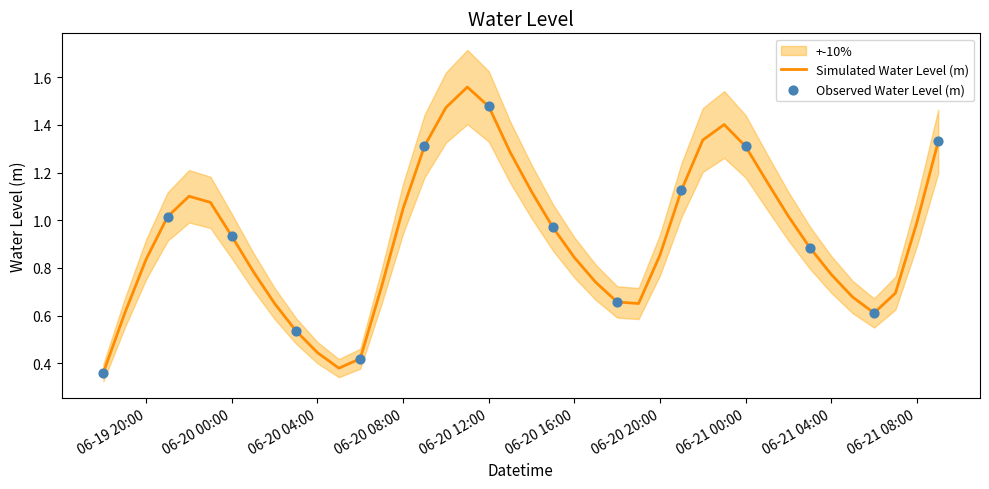

Between 2024-06-21 05:00 and 2024-06-21 09:00, which is larger?

2024-06-21 09:00